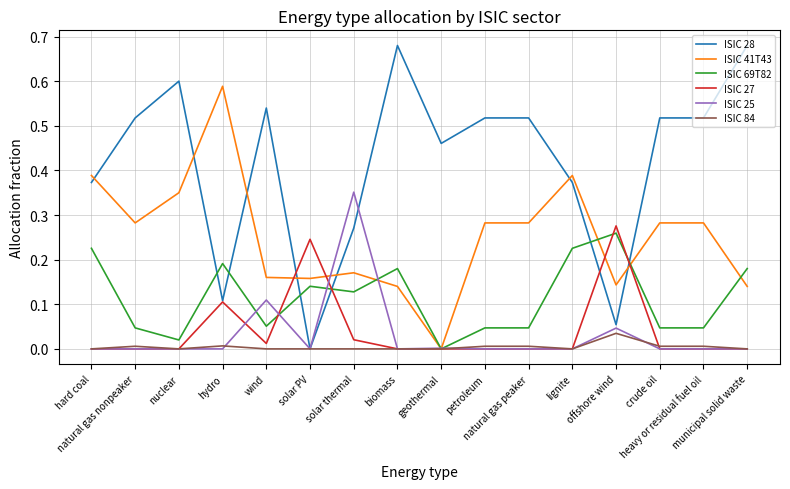

True or false: ISIC 69T82 and ISIC 28 cross at least once.

True